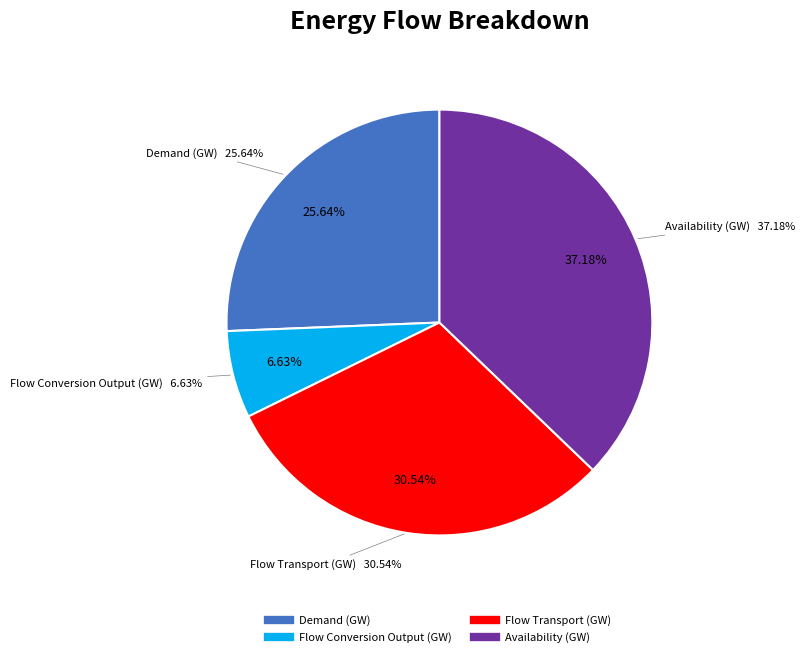

Is Availability (GW) the majority of the pie?

No